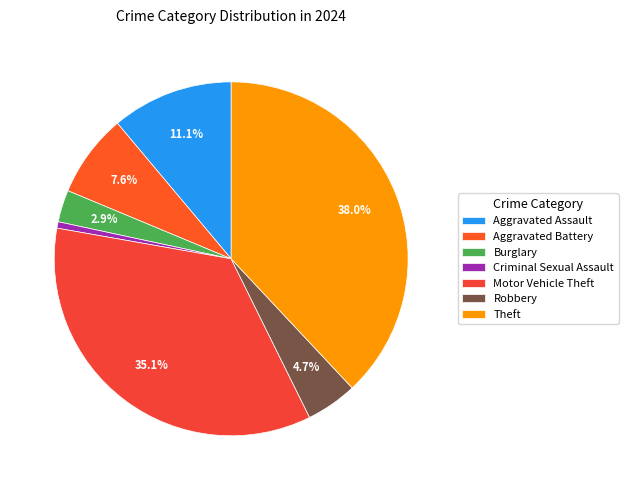

Which category has the smallest portion of the pie?

Criminal Sexual Assault